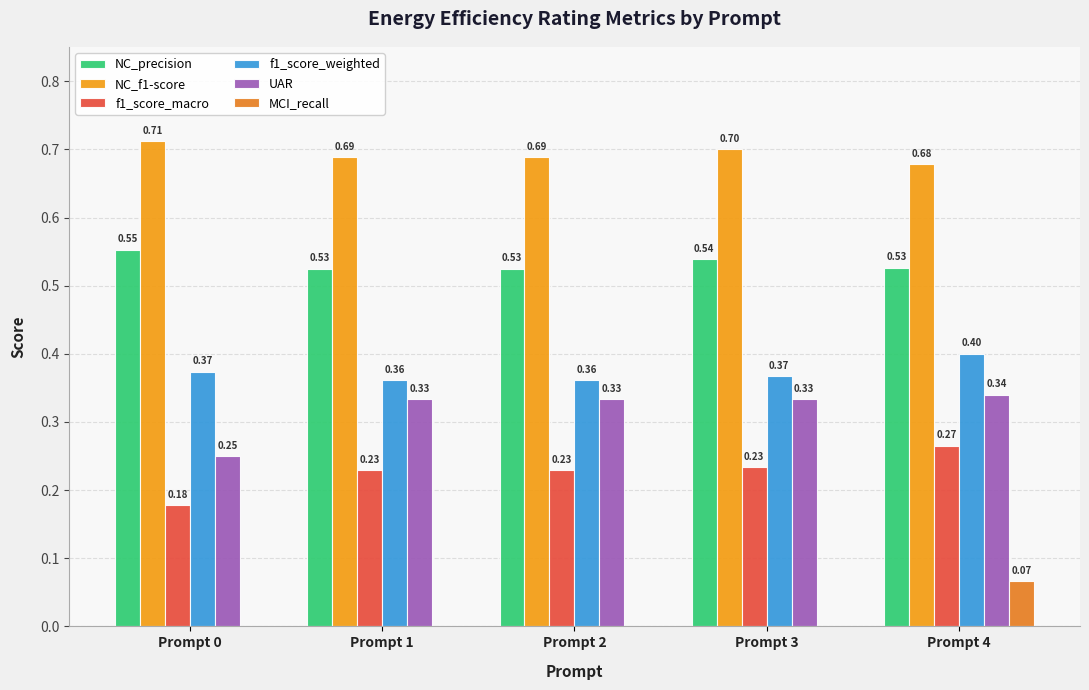

At which category does the chart reach its peak across all series?

Prompt 0